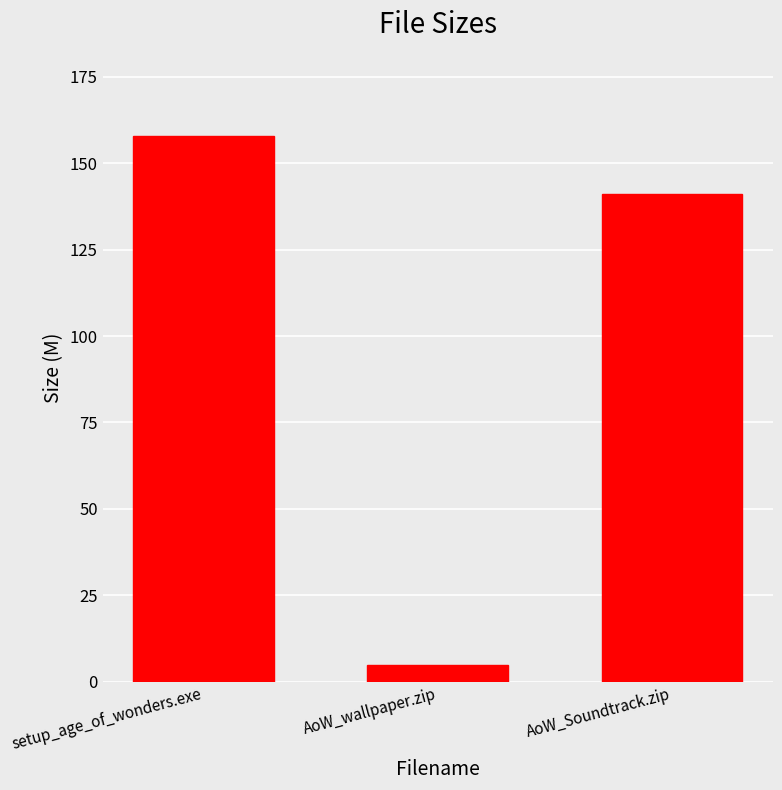

What is the label of the 2nd bar from the left?

AoW_wallpaper.zip